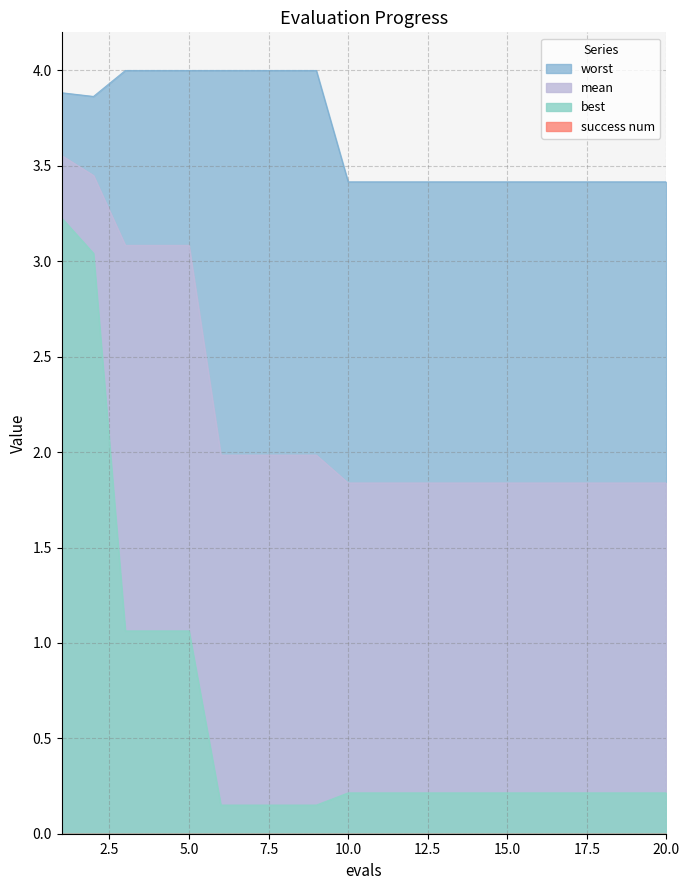

The value of mean at 20.0 is 1.8. True or false?

True